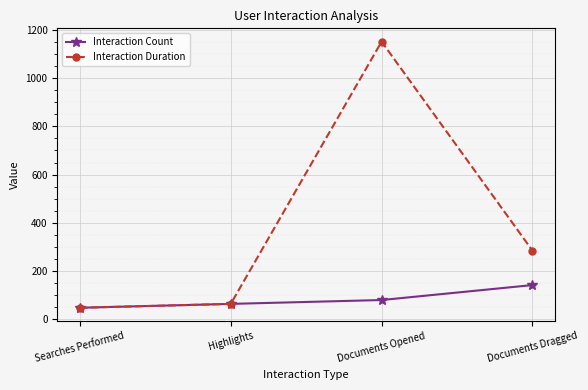

List the series in order of their overall mean, highest first.

Interaction Duration, Interaction Count